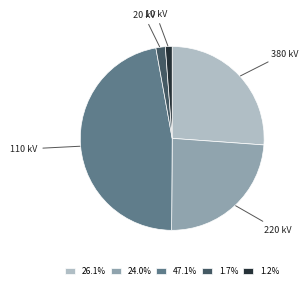

Is there a majority slice in this chart?

No